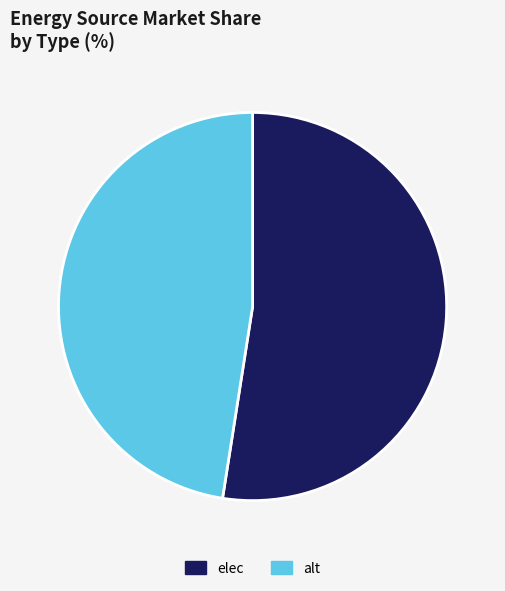

Is the sum of elec and alt greater than half?

Yes